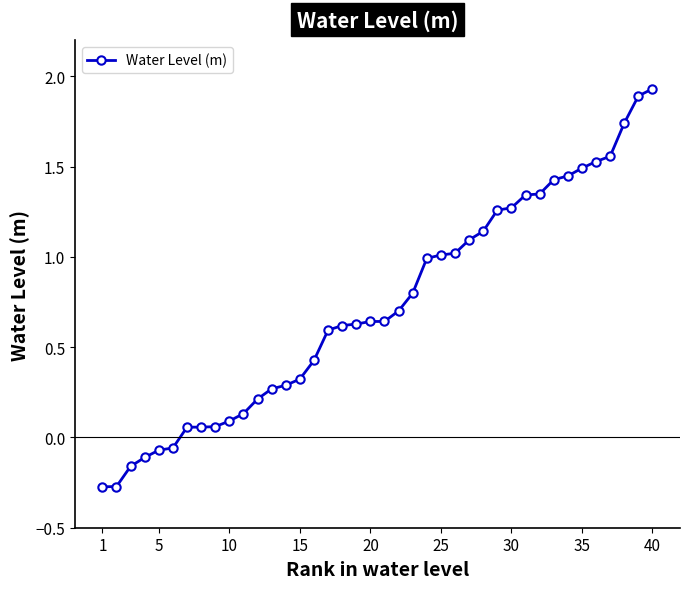

How many positive values are there?

34